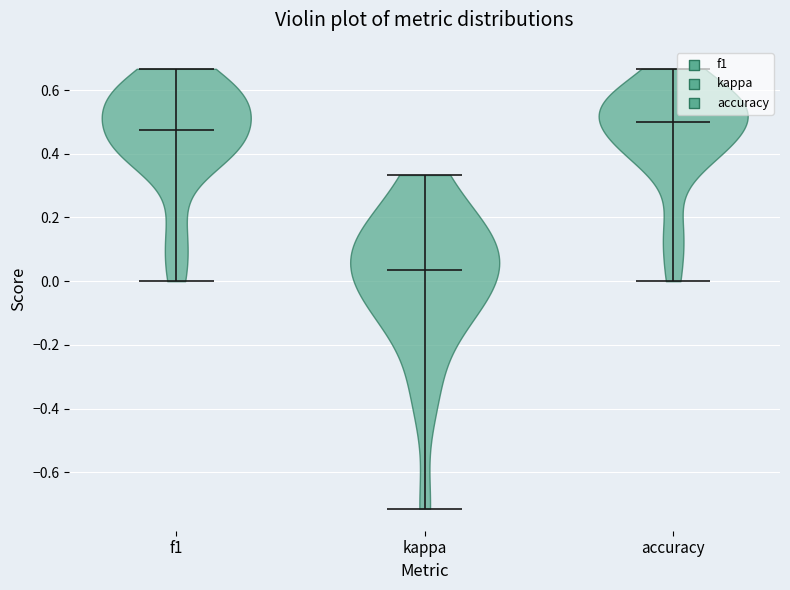

What is the highest point the violin for f1 reaches on the y-axis? The values are not printed on the chart, so give them approximately, as read against the axis.

0.66